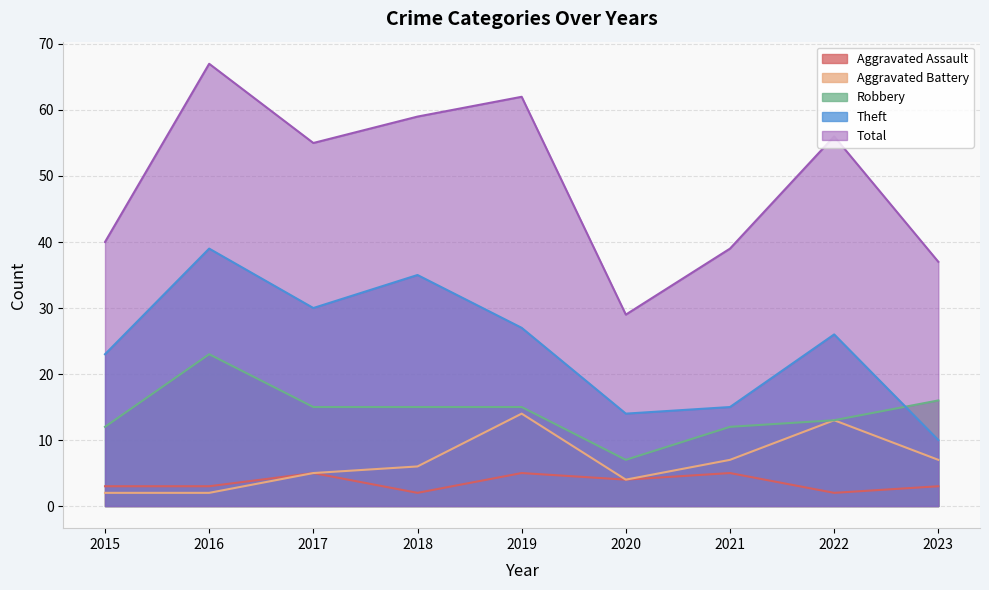

What is the difference between the maximum and minimum values in the Robbery series?

16